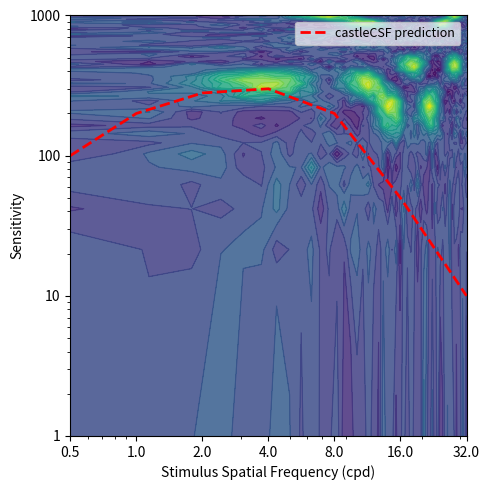

Reading right to left, extract all data points from this chart.

10	50	200	300	280	200	100